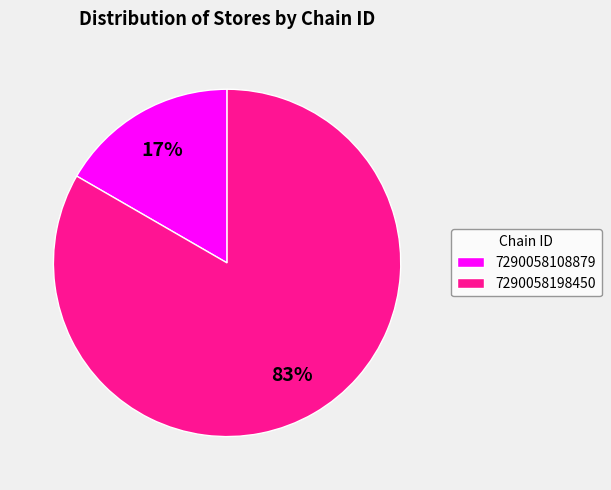

To the nearest percent, what is the average slice percentage?

50%